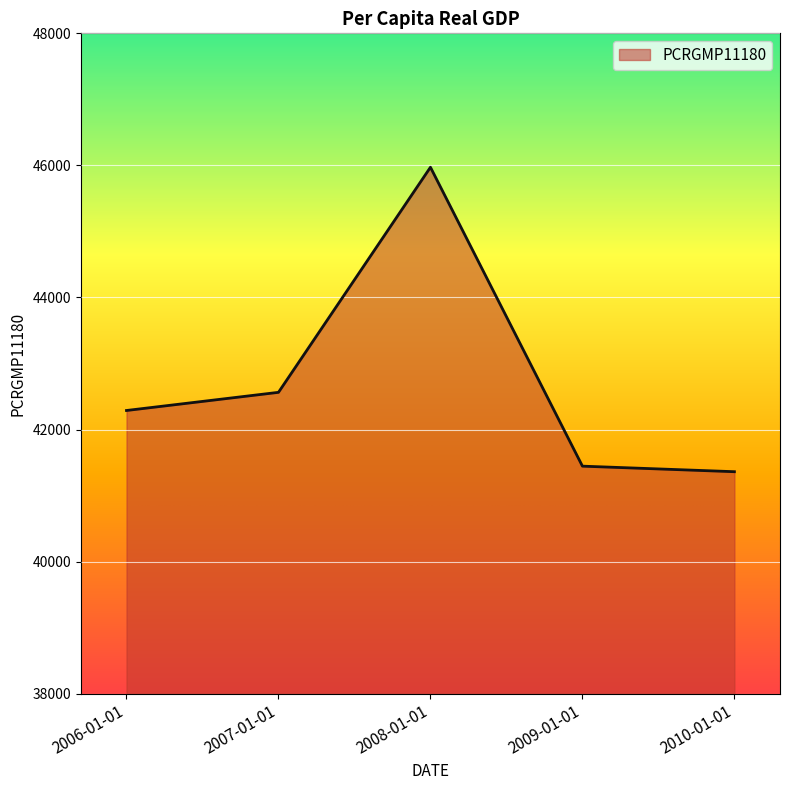

What is the difference between the values at 2006-01-01 and 2008-01-01?

3684